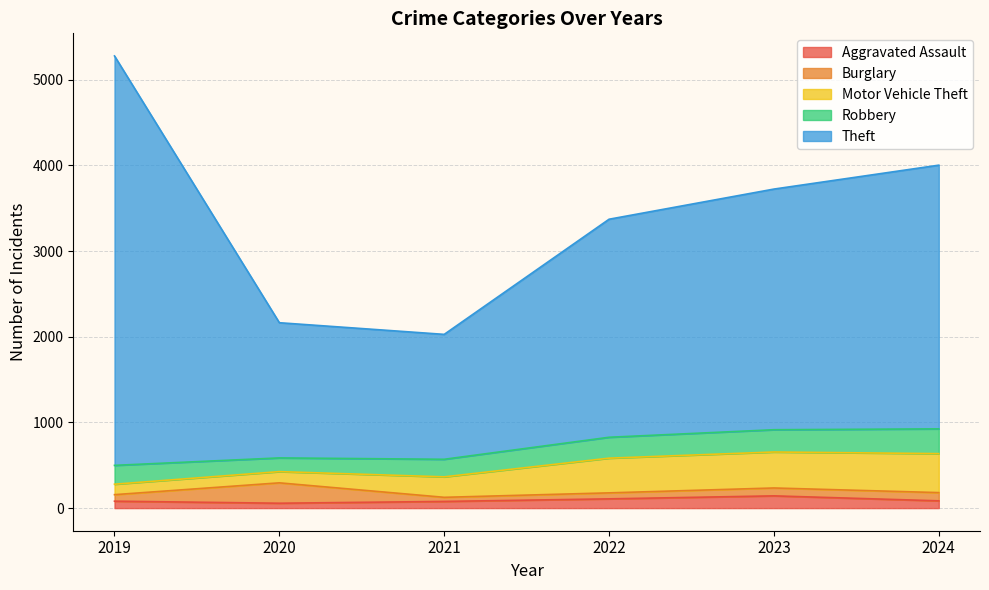

At which category does the chart reach its minimum across all series?

2021